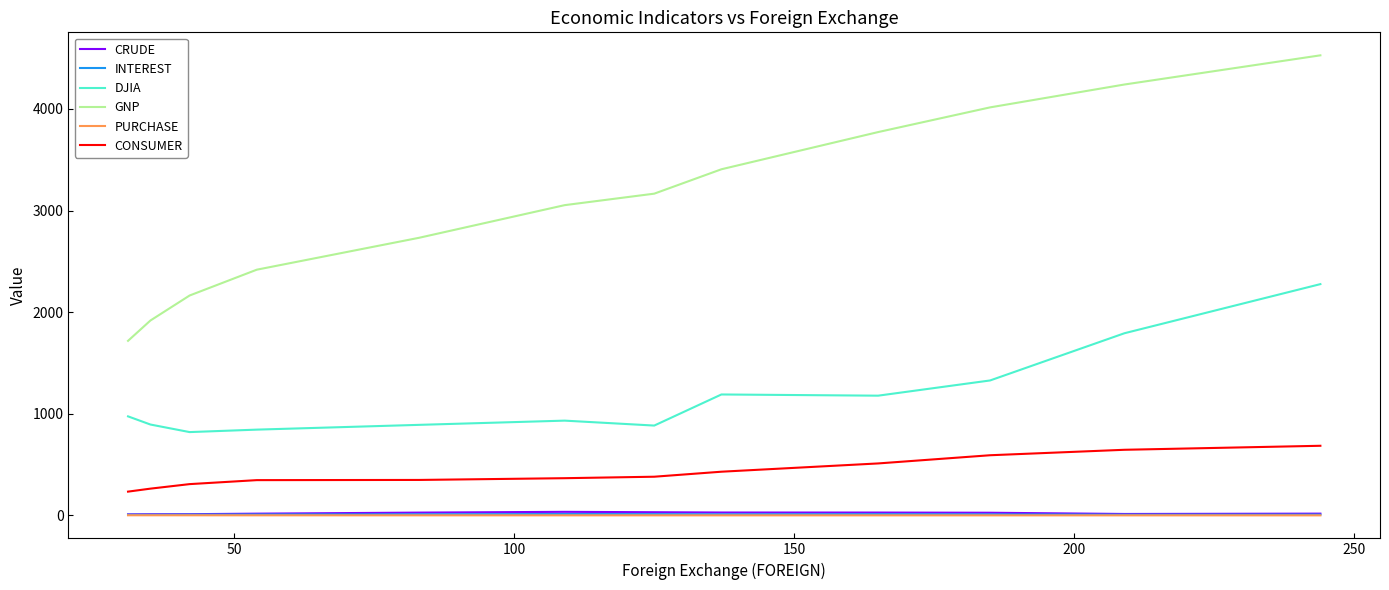

In DJIA, how many points are higher than both neighbors (excluding endpoints)?

2